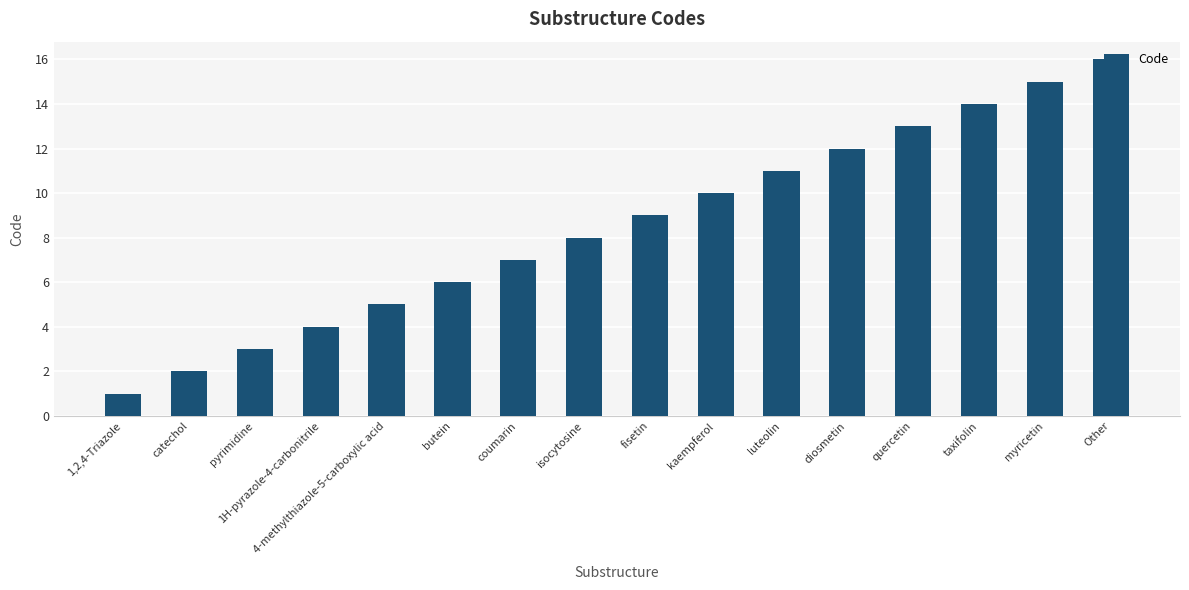

List the labels in order of value, largest first.

Other, myricetin, taxifolin, quercetin, diosmetin, luteolin, kaempferol, fisetin, isocytosine, coumarin, butein, 4-methylthiazole-5-carboxylic acid, 1H-pyrazole-4-carbonitrile, pyrimidine, catechol, 1,2,4-Triazole